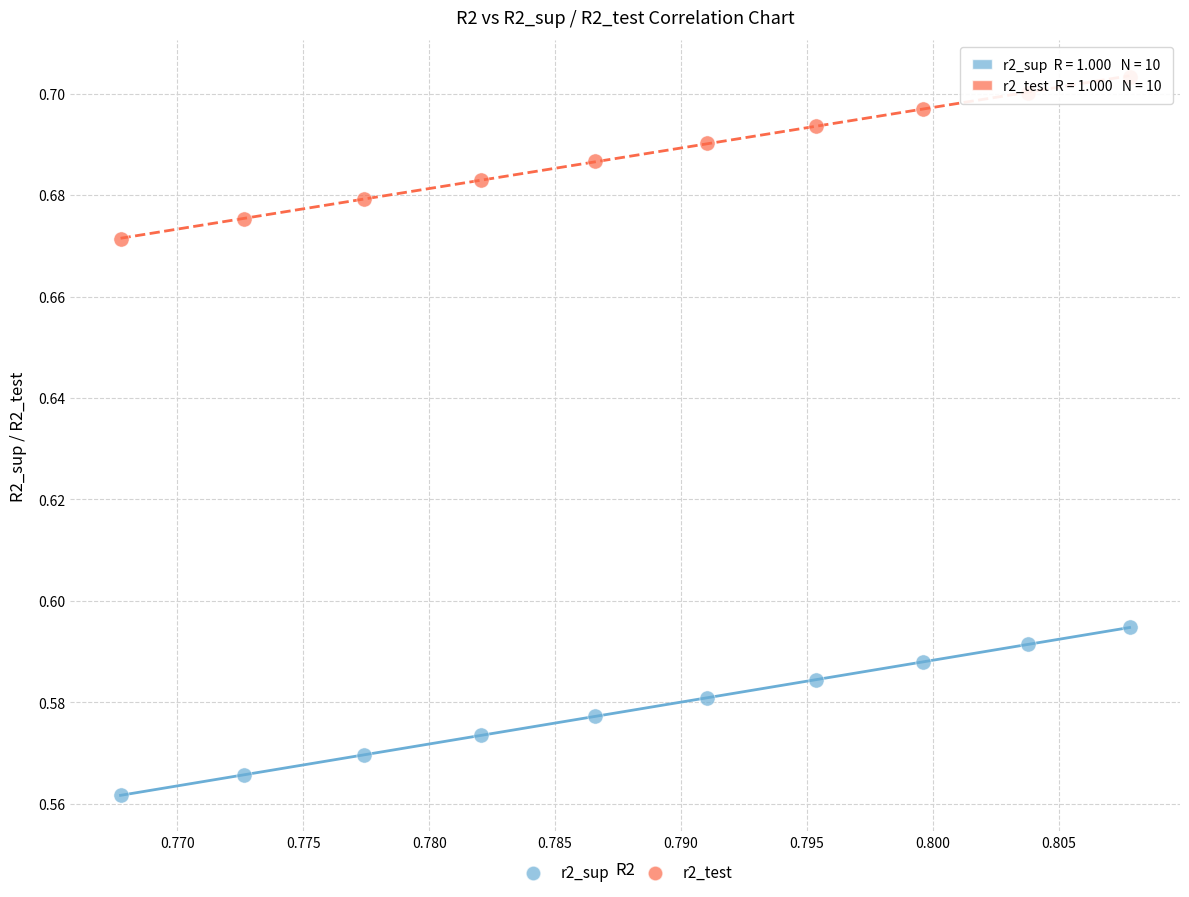

Which series reaches the minimum Y coordinate?

r2_sup